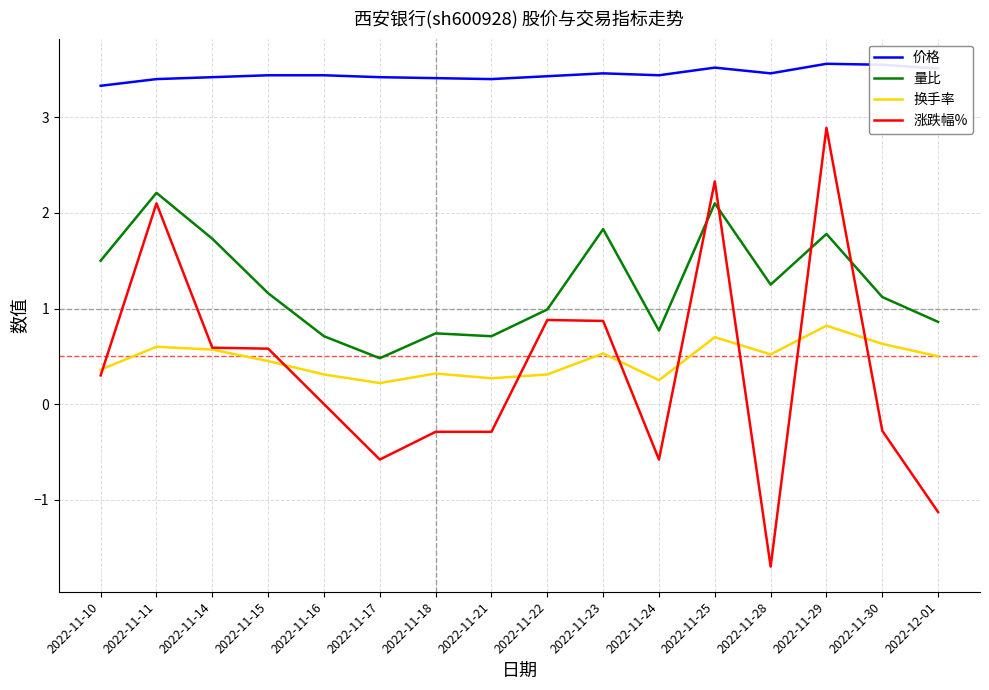

List the series in order of their peak value, lowest first.

换手率, 量比, 涨跌幅%, 价格